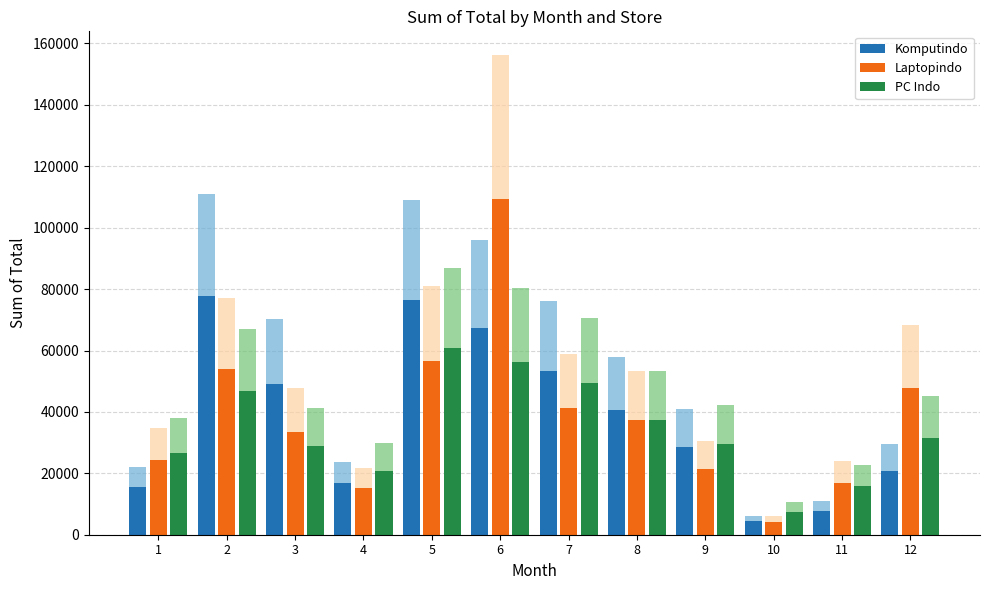

At 4, list the series in order from smallest to largest.

Laptopindo, Komputindo, PC Indo